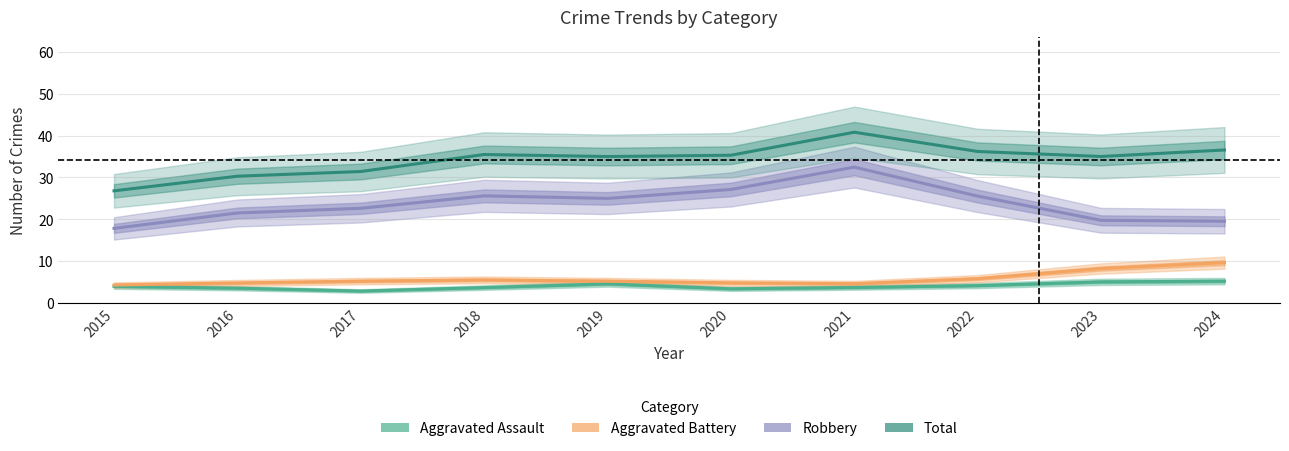

Reading left to right, what are all the values shown in this chart?

Aggravated Assault: 2015=4.0	2016=3.5	2017=2.8	2018=3.7	2019=4.6	2020=3.4	2021=3.7	2022=4.1	2023=5.0	2024=5.2
Aggravated Battery: 2015=4.3	2016=4.8	2017=5.2	2018=5.5	2019=5.2	2020=4.8	2021=4.6	2022=5.8	2023=8.2	2024=9.6
Robbery: 2015=17.8	2016=21.5	2017=22.6	2018=25.6	2019=25.0	2020=27.1	2021=32.5	2022=25.5	2023=19.8	2024=19.5
Total: 2015=26.8	2016=30.3	2017=31.4	2018=35.5	2019=35.0	2020=35.3	2021=40.8	2022=36.2	2023=35.0	2024=36.6